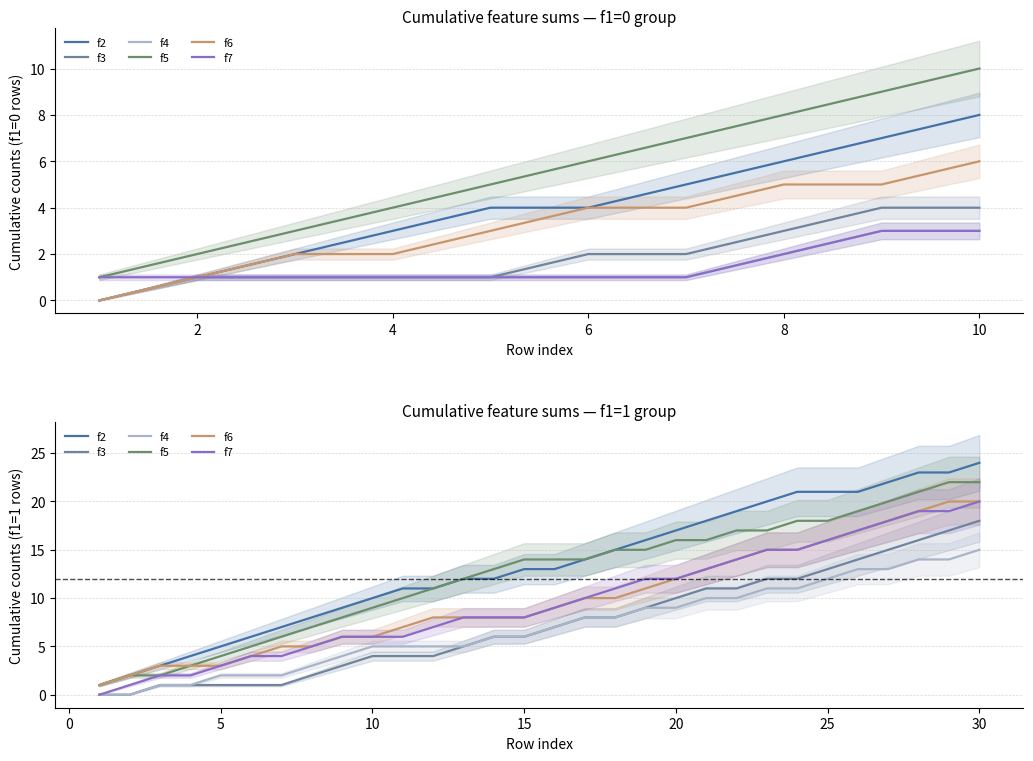

True or false: f5 and f3 intersect in this chart.

False